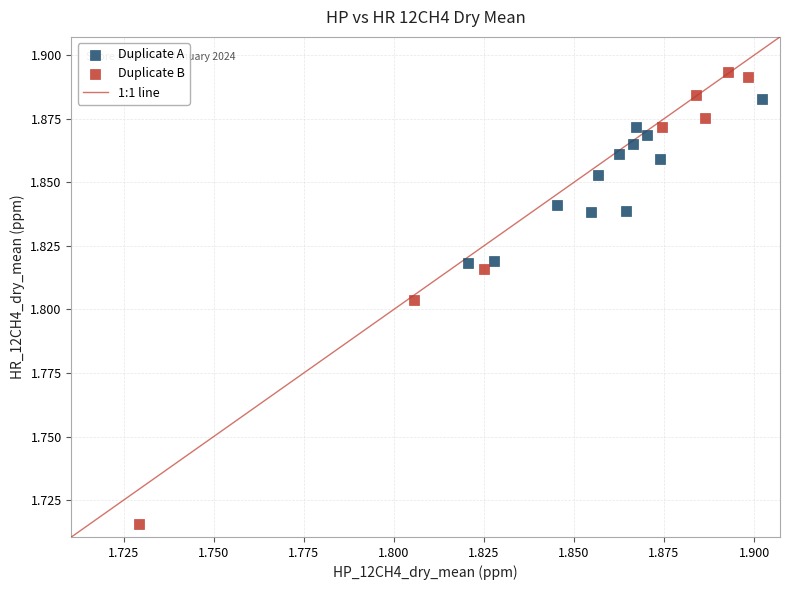

Which series reaches the maximum Y coordinate?

Duplicate B